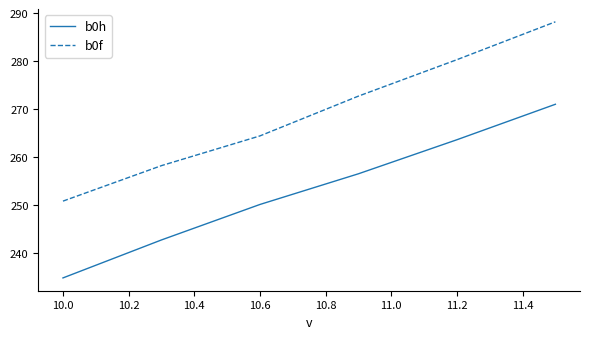

Which series has the largest total across all categories?

b0f